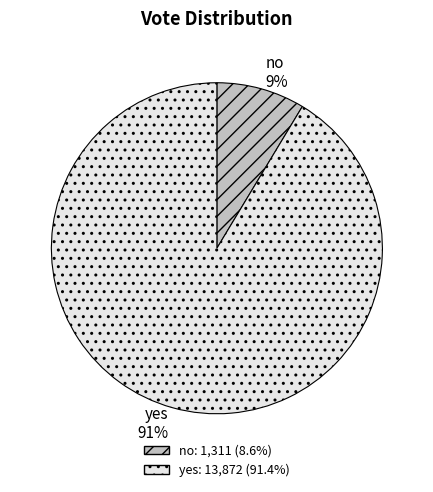

Approximately how many times larger is the value at no compared to yes?

0.1